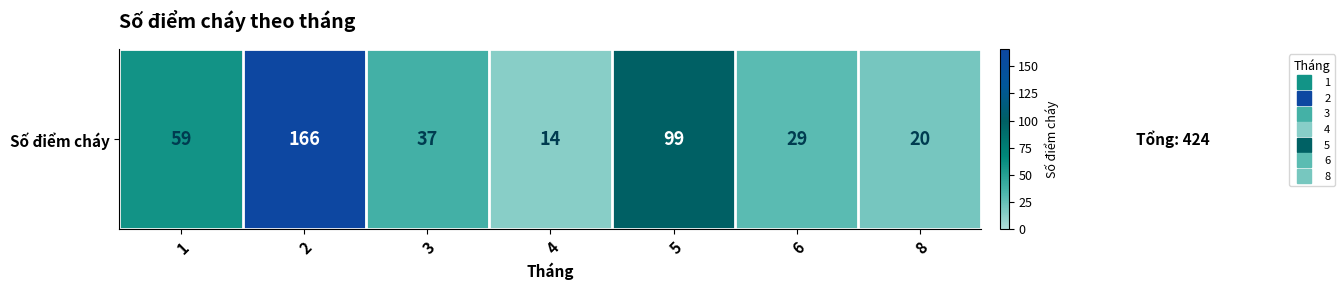

At which label does the data first exceed 37?

1